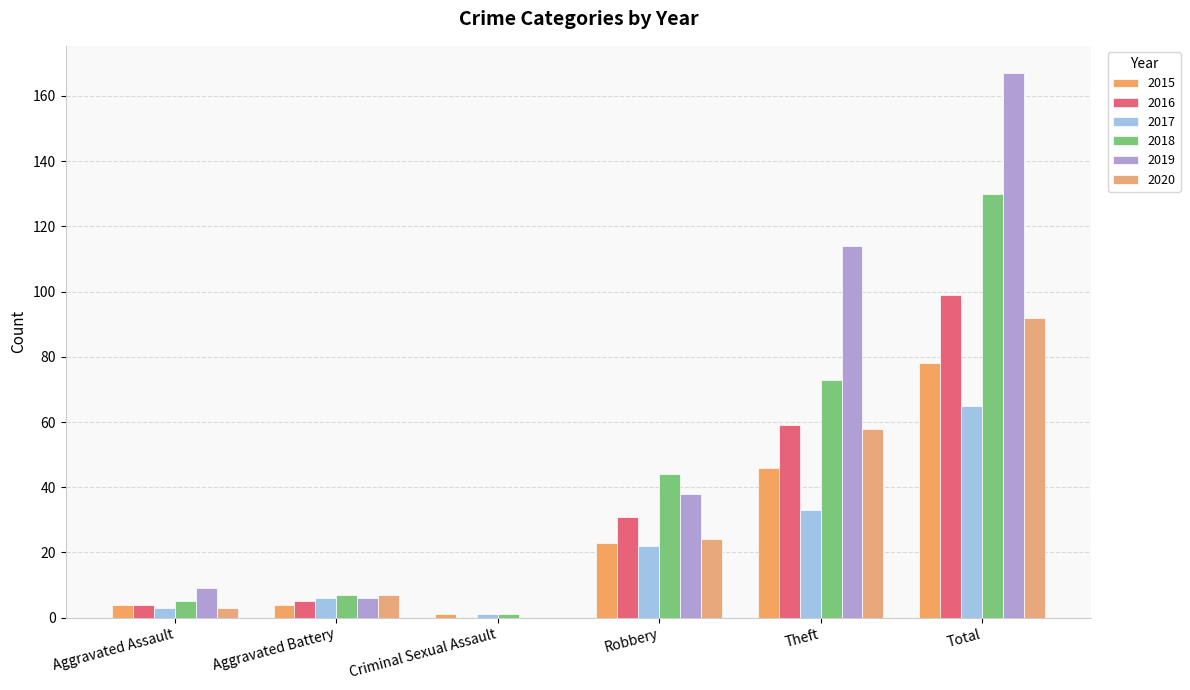

What is the difference between the 2019 values at Aggravated Battery and Aggravated Assault?

3